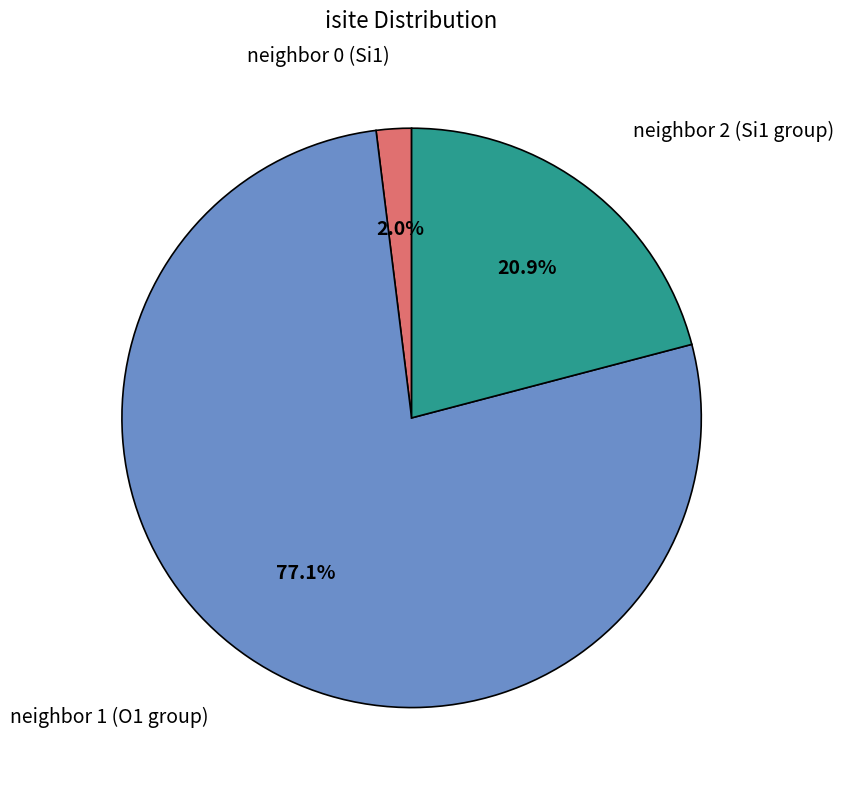

How many slices are in this pie chart?

3